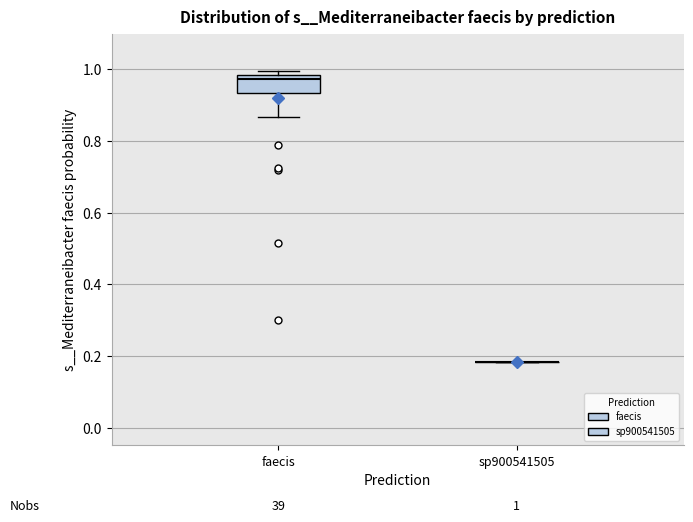

Which box is the tallest, from its lower edge to its upper edge?

faecis